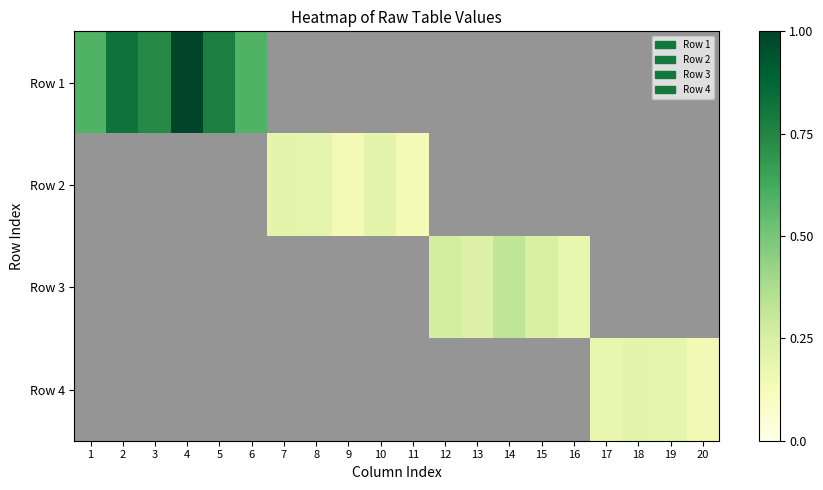

What is the maximum value for Row 1?

1.0